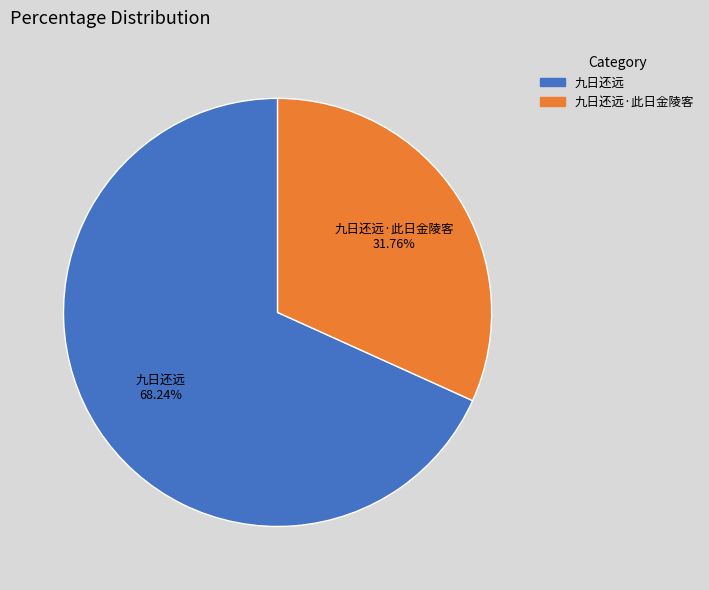

To the nearest percent, what is the average slice percentage?

50%